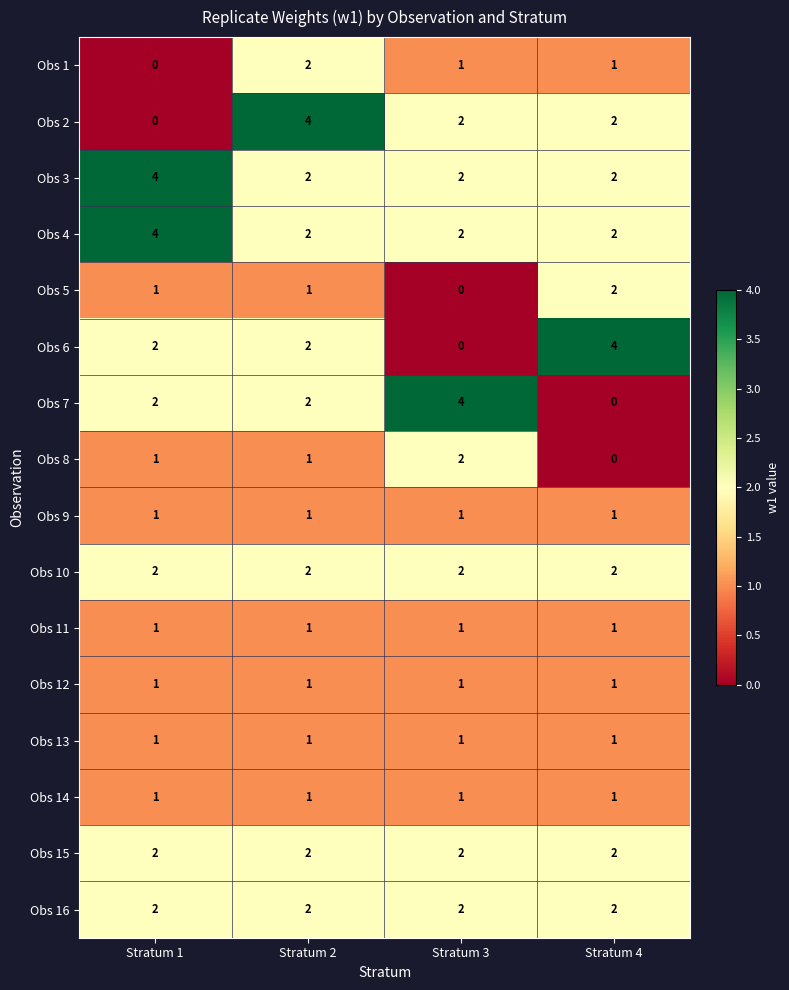

What is the difference between the highest and lowest values at Stratum 3?

4